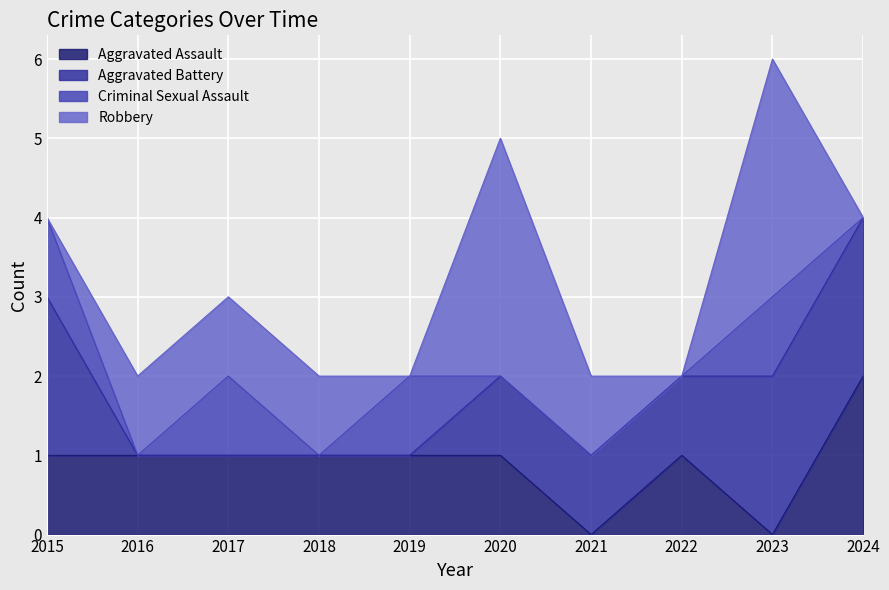

True or false: Criminal Sexual Assault has a value of 2 at 2019.

False